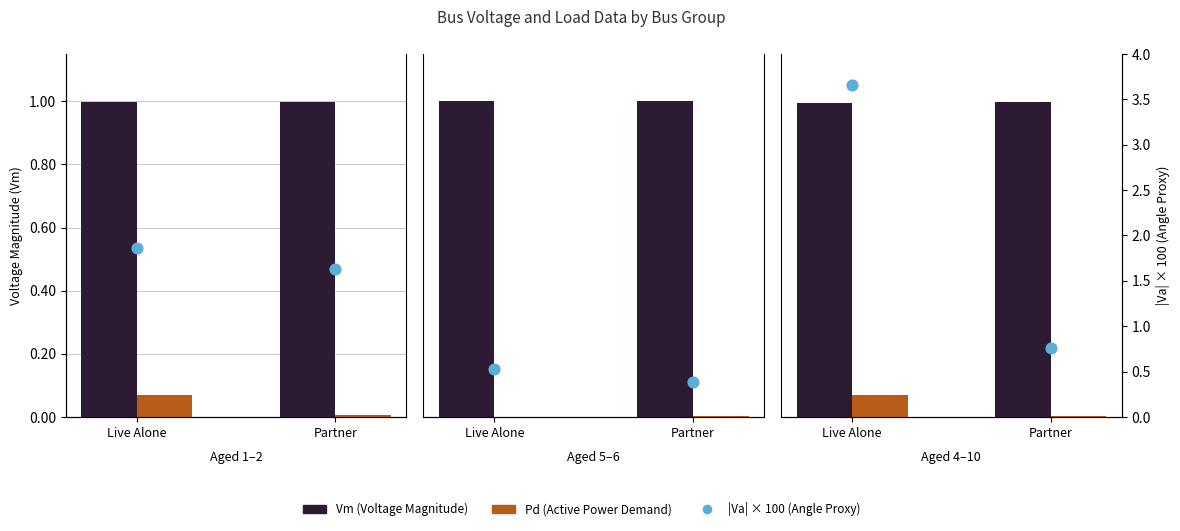

At how many categories does at least one series exceed 3?

1